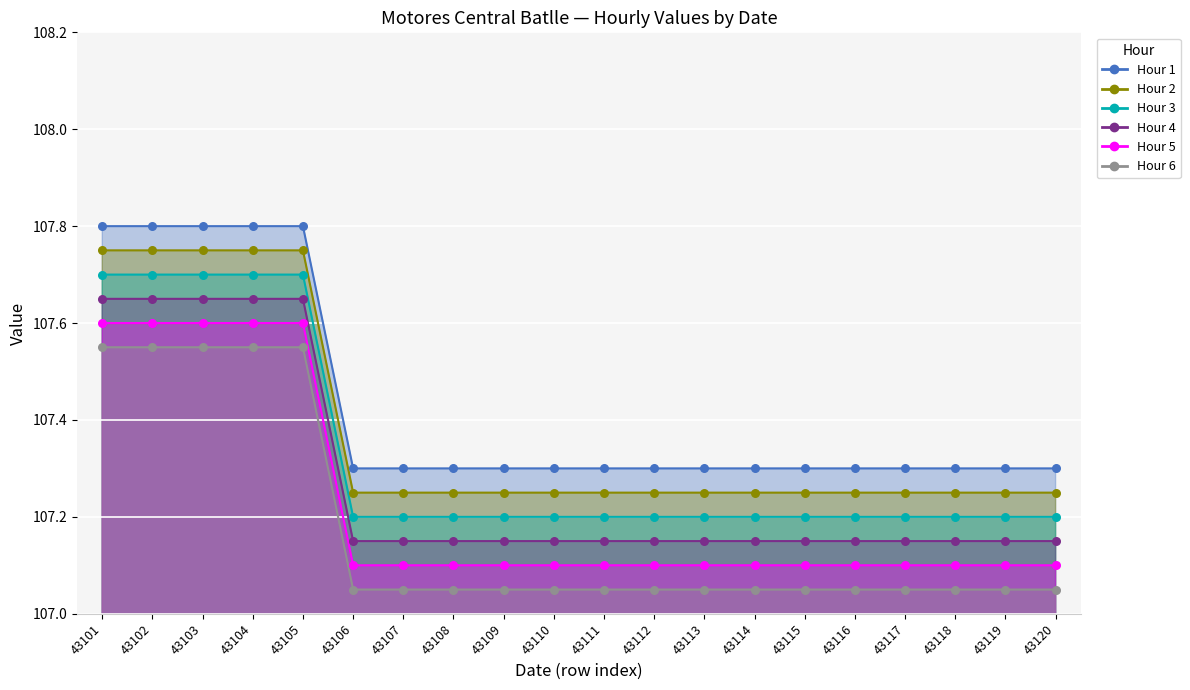

Which series contains the lowest Y value?

Hour 6